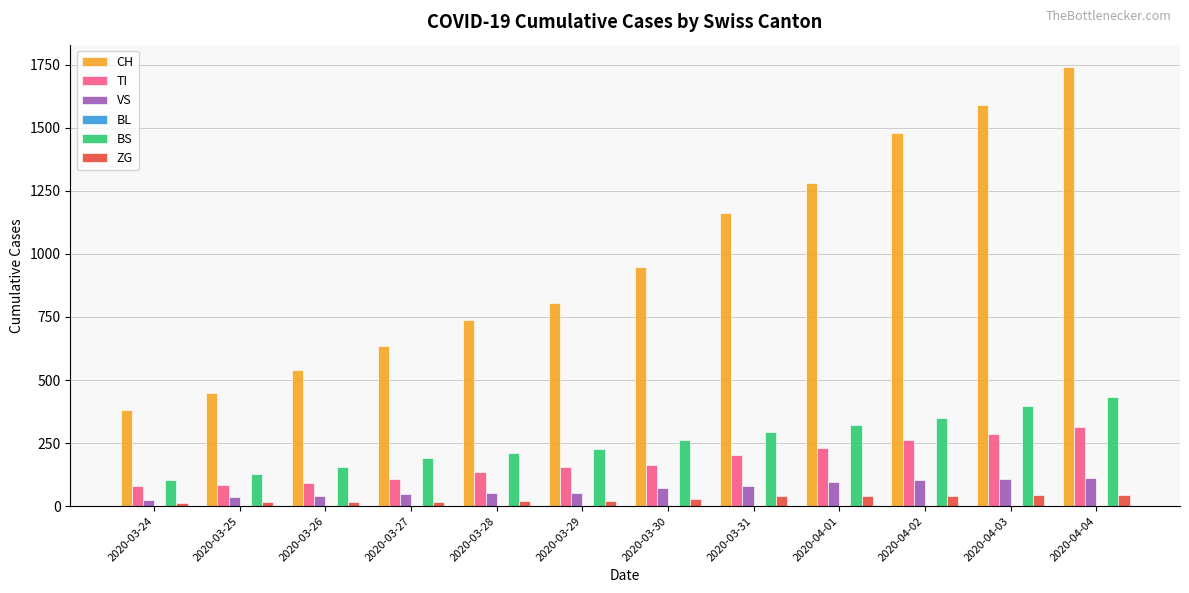

What value does the CH series have at 2020-03-28, to the nearest 100?

700